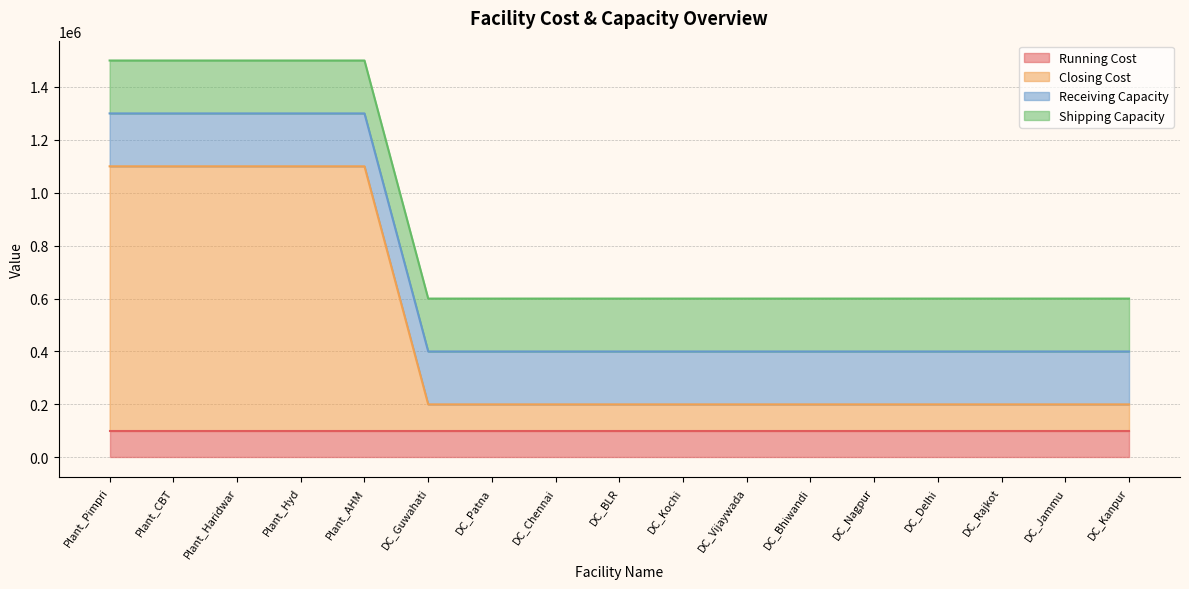

What are all the series names shown in the legend?

Running Cost, Closing Cost, Receiving Capacity, Shipping Capacity